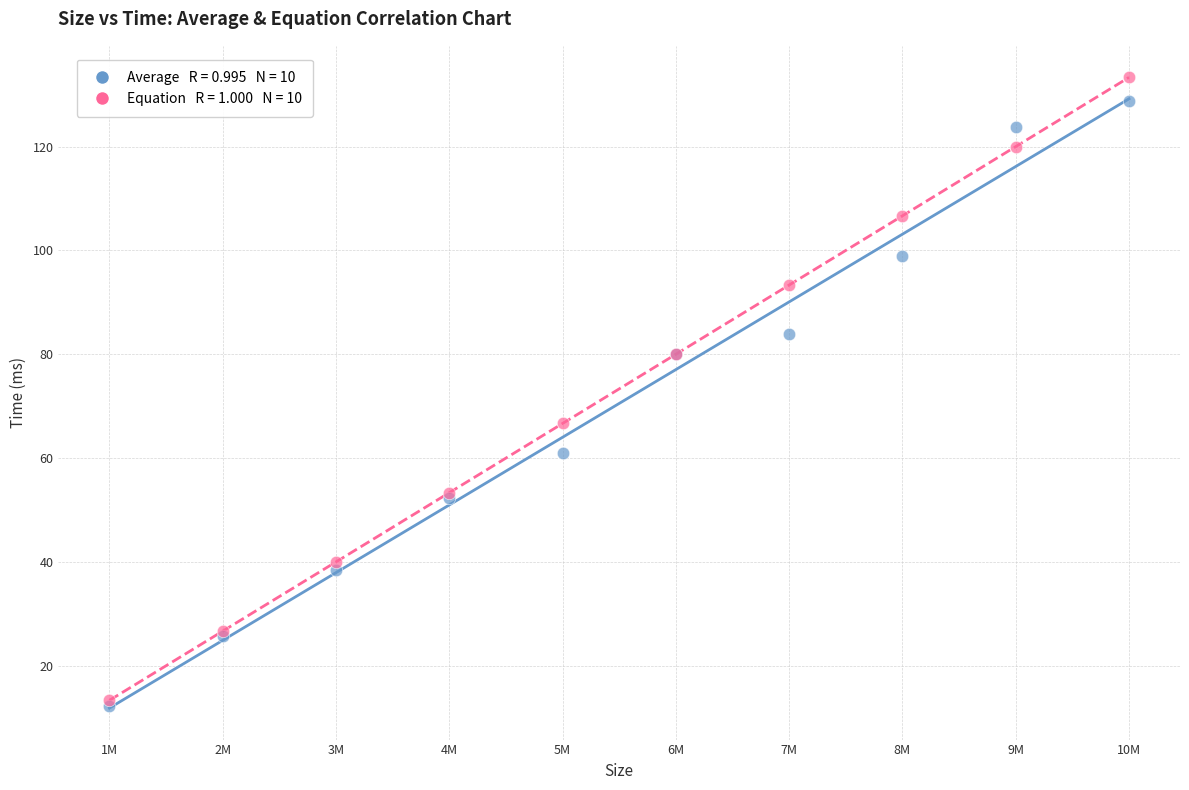

Across all series, what Y value is closest to 72?

66.7